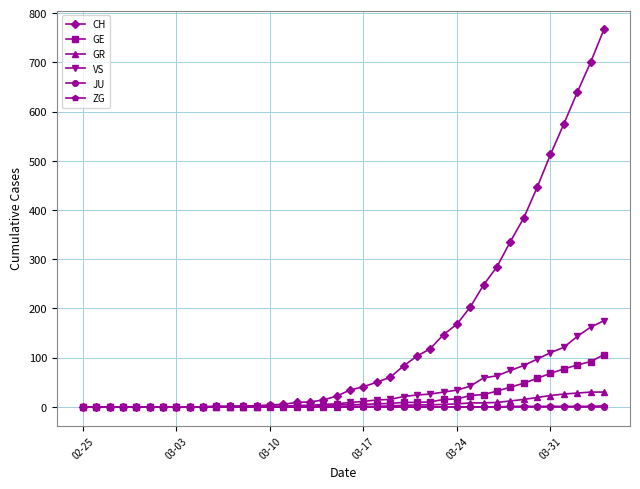

Which series has the widest spread of values?

CH